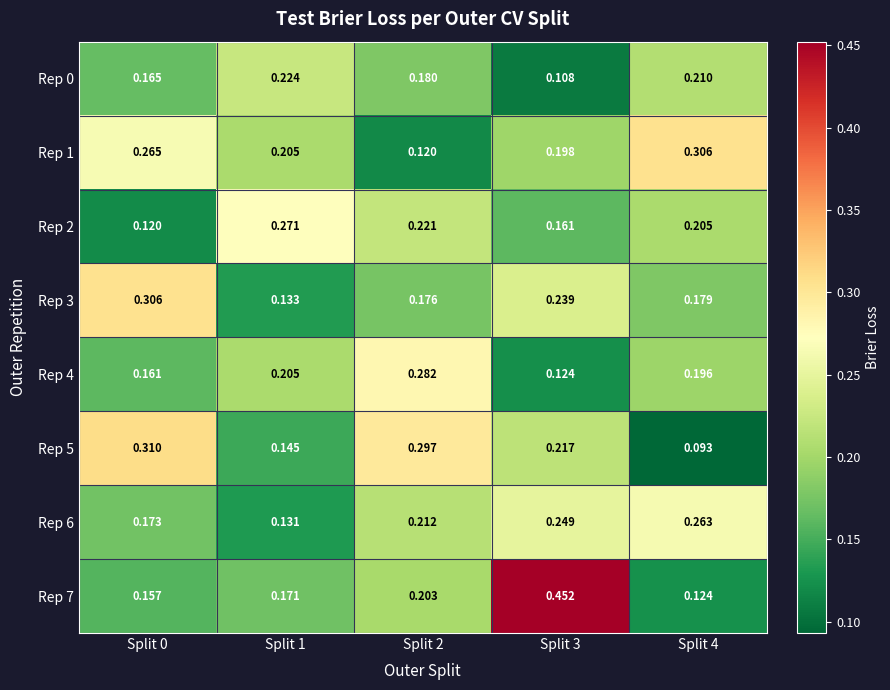

How many series are shown in this chart?

8